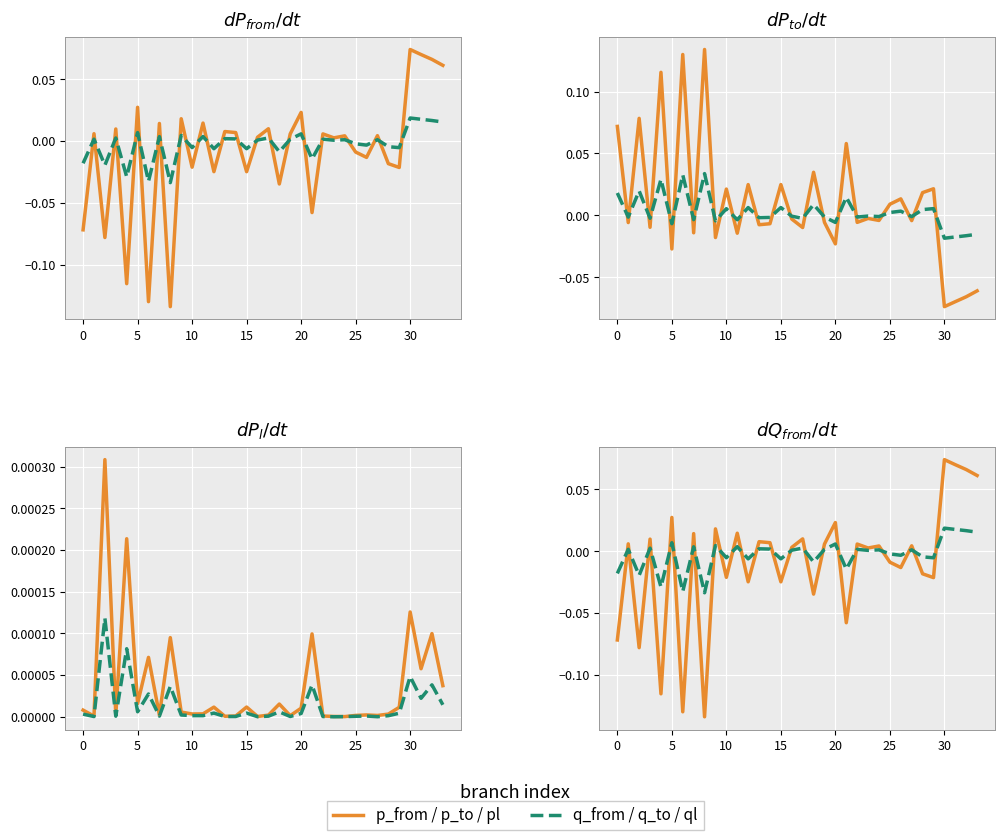

True or false: q (Mvar) has more than 2 points higher than both neighbors.

True